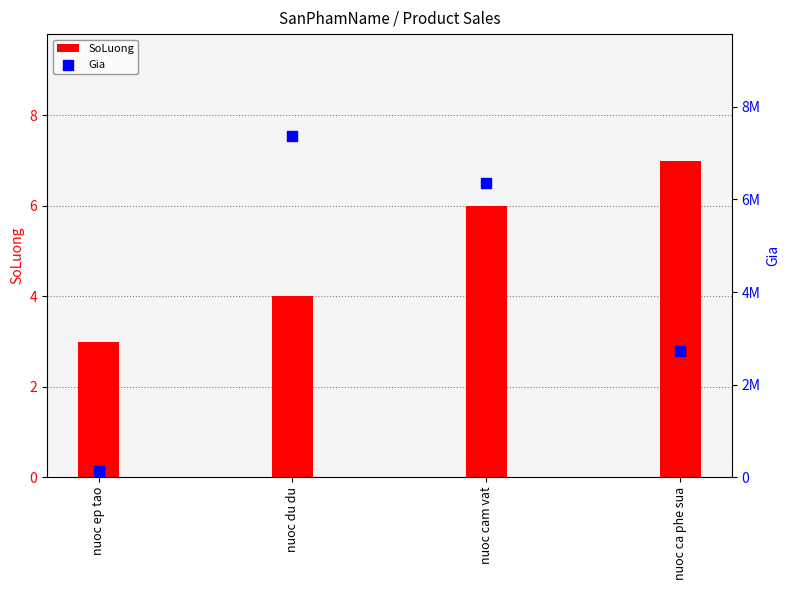

At which category is the sum across all series the highest?

nuoc du du